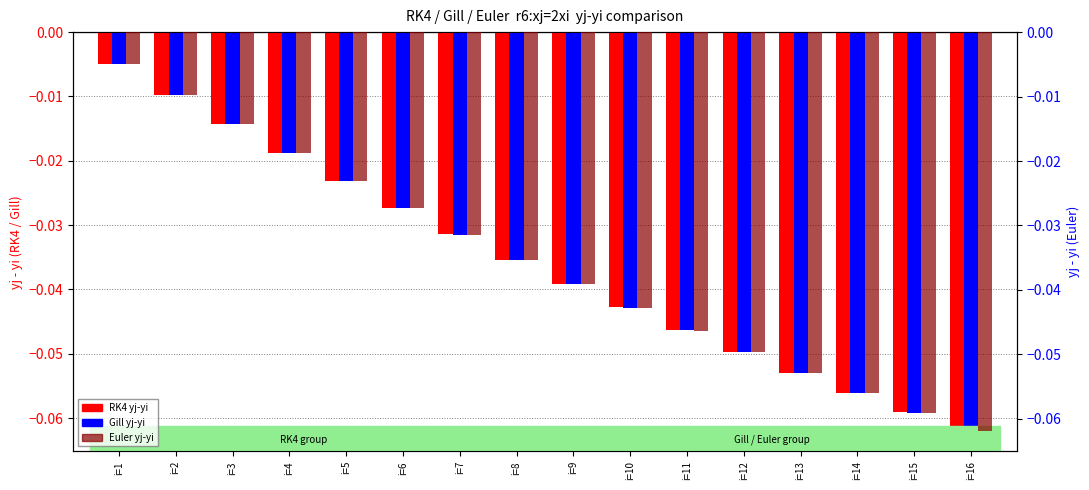

The Euler yj-yi series shows -0.0 at i=3. True or false?

False